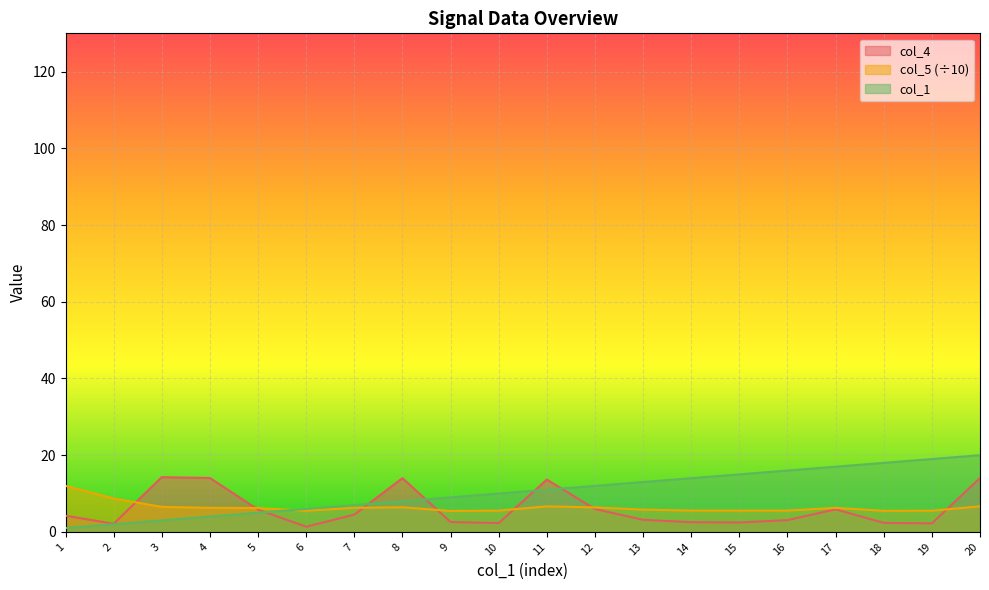

Rank the series at 6 from highest to lowest value.

col_1, col_5, col_4